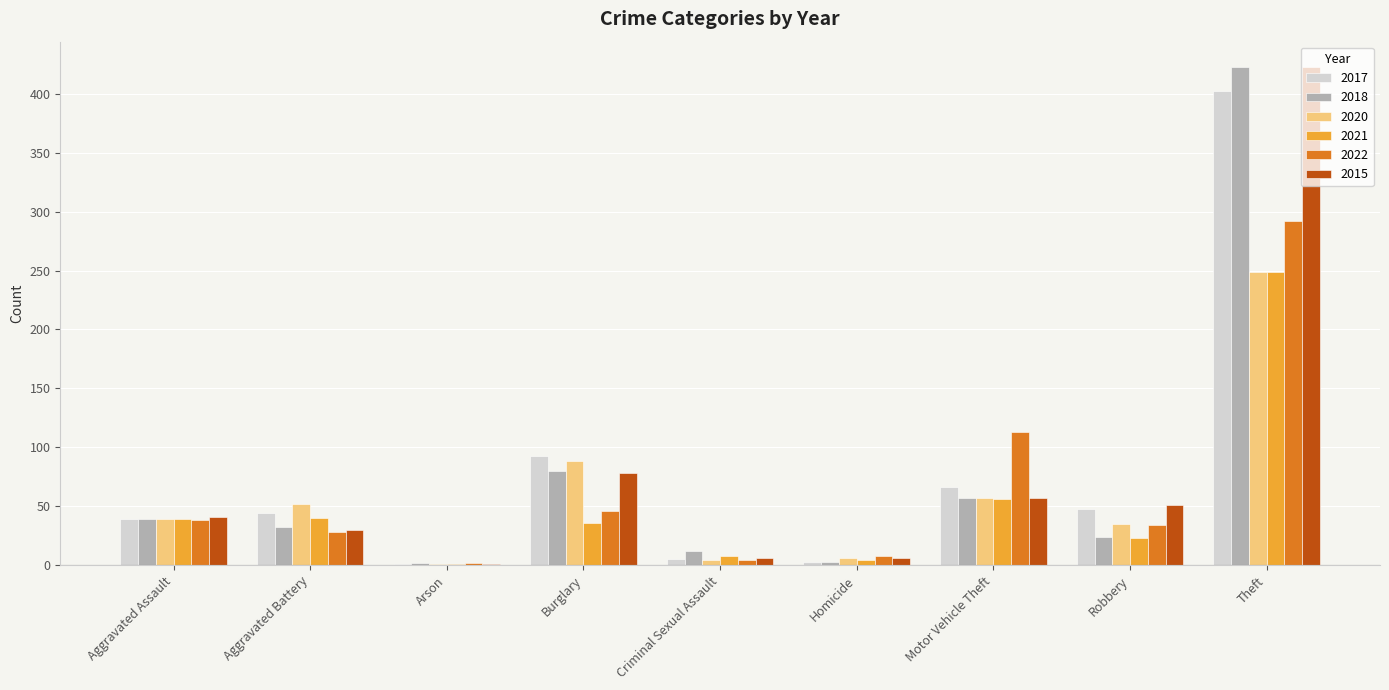

At which category is the sum across all series the highest?

Theft